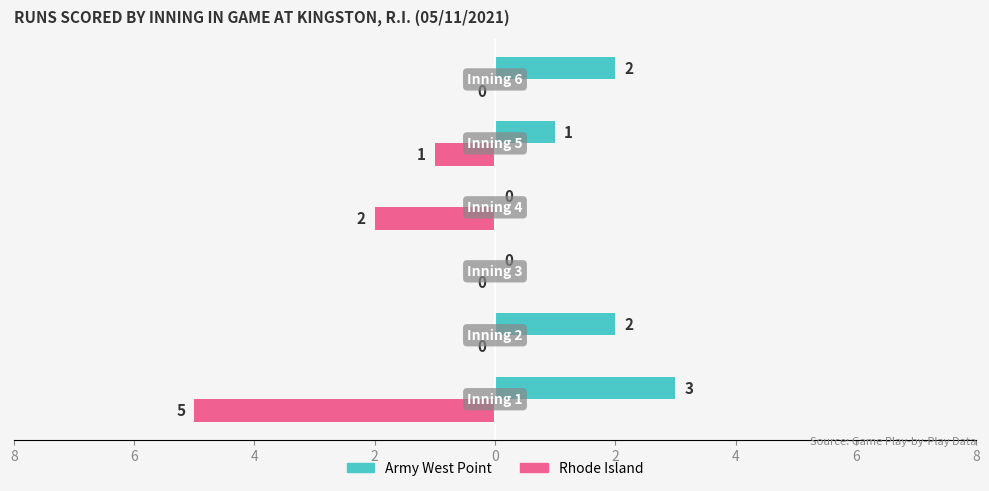

What are all the series names shown in the legend?

Army West Point, Rhode Island